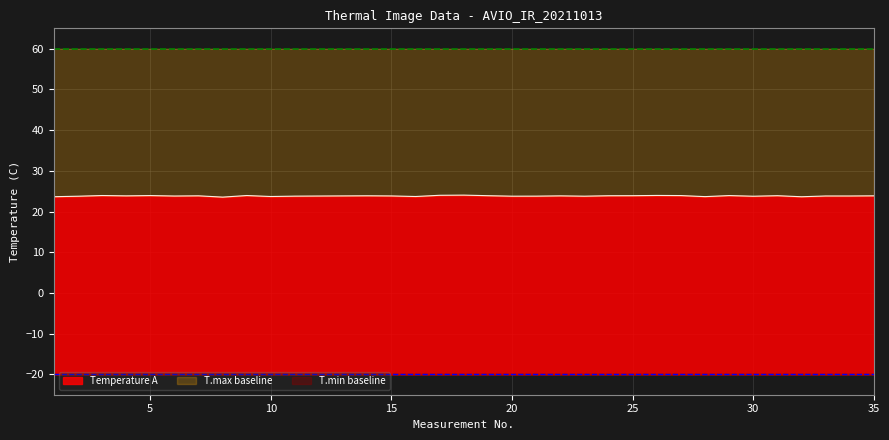

What is the difference between the highest and lowest values at 33?

80.0